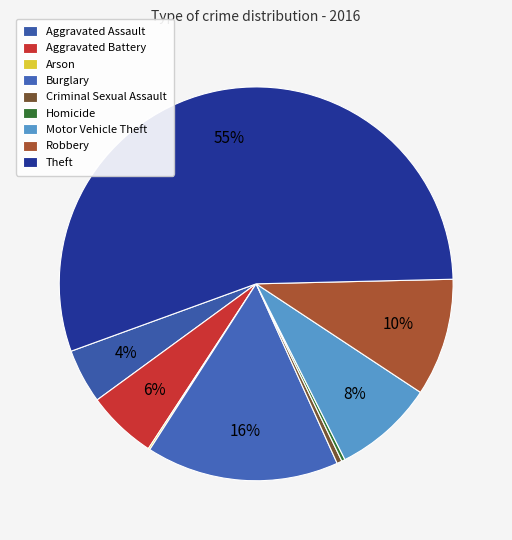

Is it true that Homicide is 0% of the pie?

True